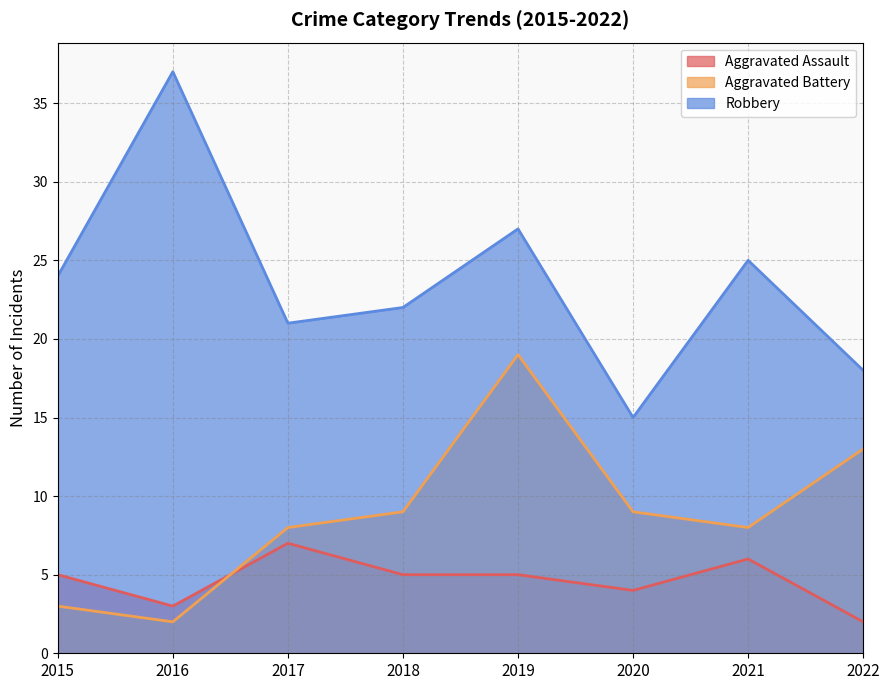

Is it true that Aggravated Assault equals 2 at 2022?

True